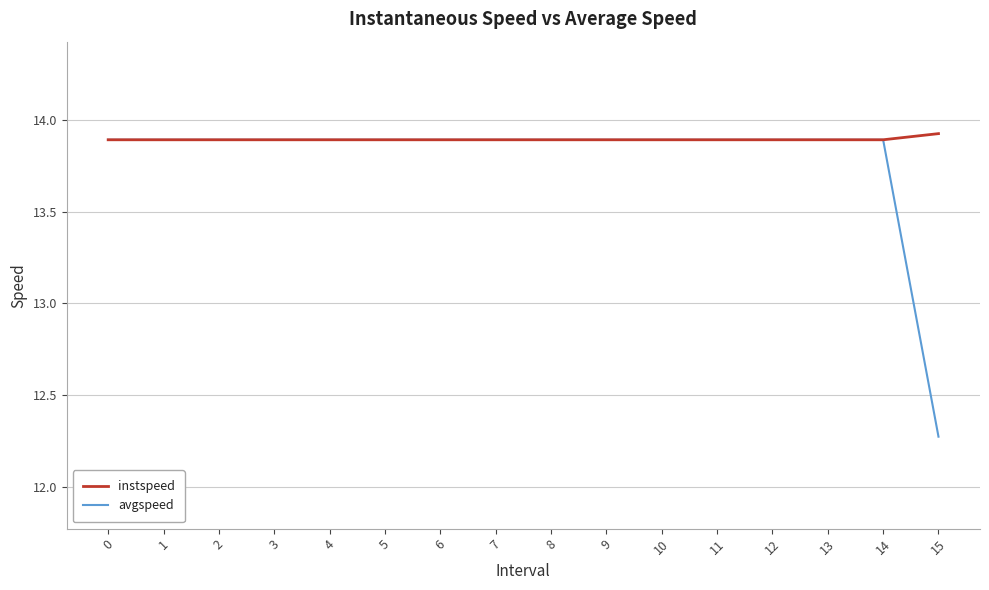

What is the minimum value for avgspeed?

12.3